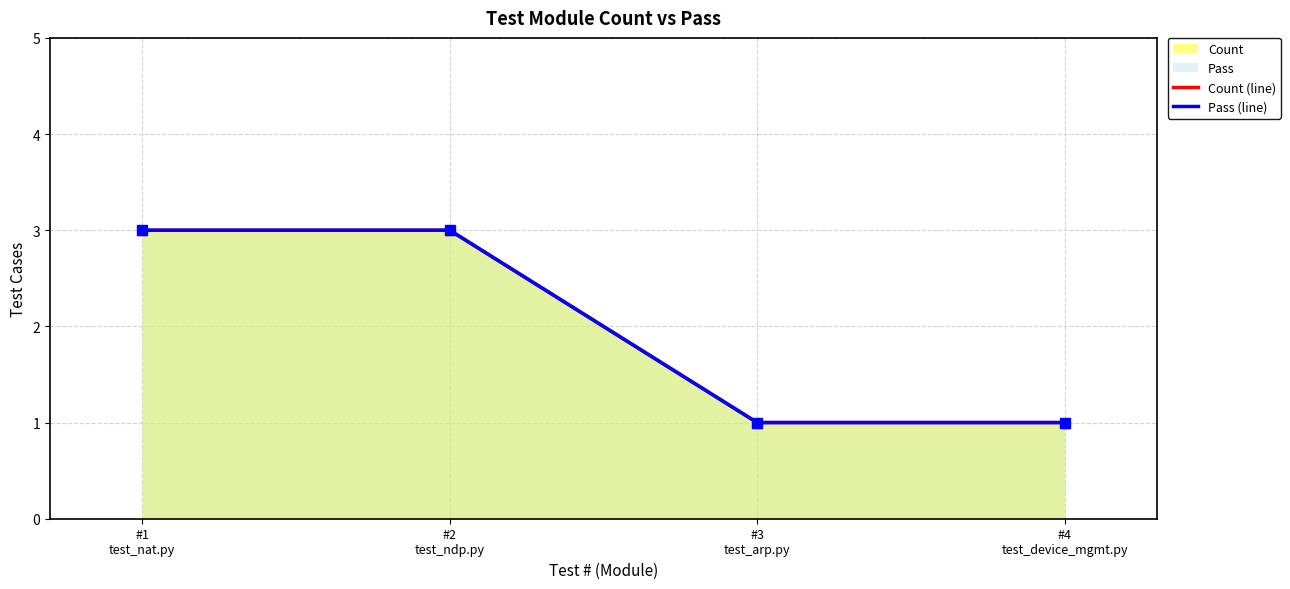

What position from the left is #1
test_nat.py?

1